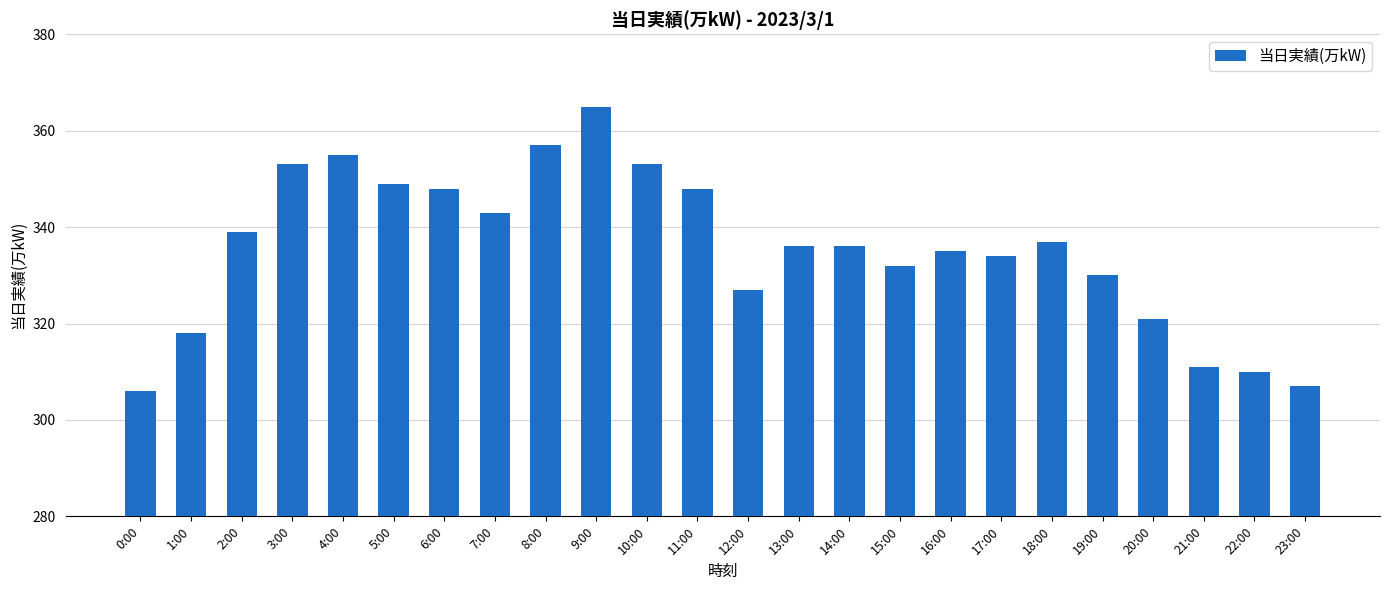

Is it true that the value at 5:00 is 599?

False